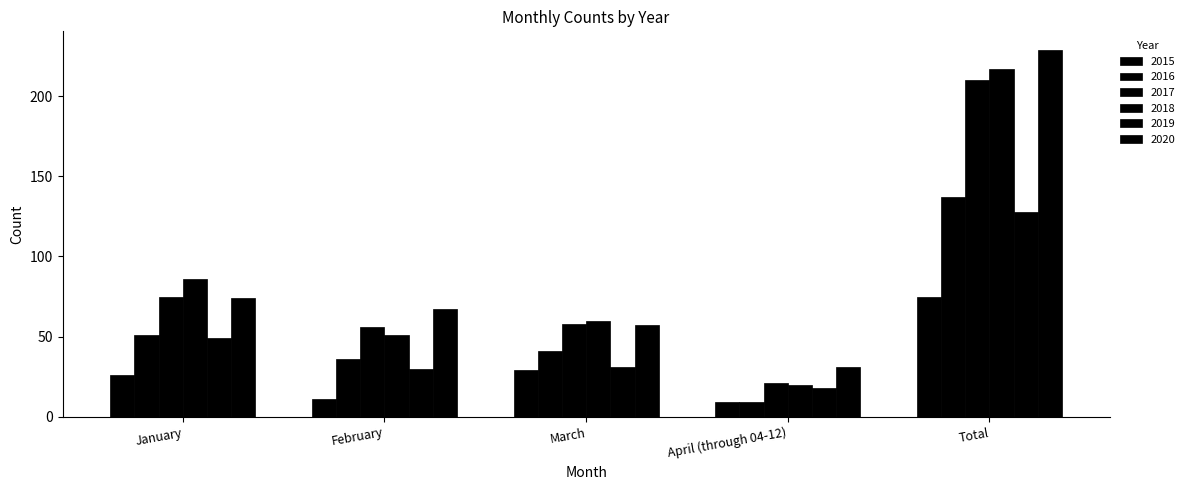

Reading left to right, list all the values displayed in this chart.

2015: 26	11	29	9	75
2016: 51	36	41	9	137
2017: 75	56	58	21	210
2018: 86	51	60	20	217
2019: 49	30	31	18	128
2020: 74	67	57	31	229